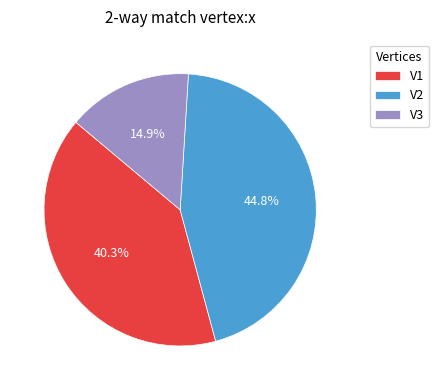

Rank the categories by value from highest to lowest.

V2, V1, V3